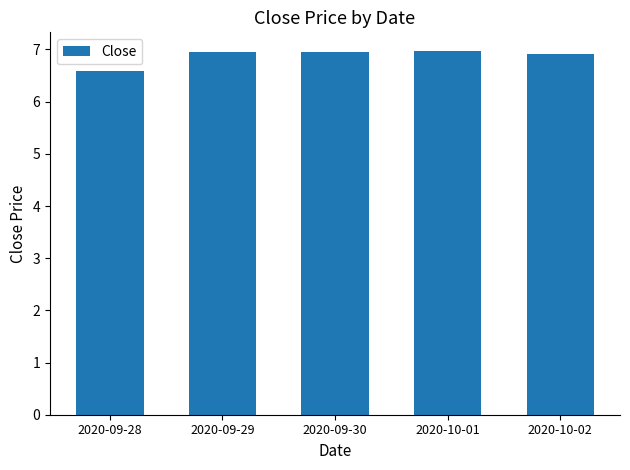

The chart shows a value of 6.6 at 2020-09-28. True or false?

True